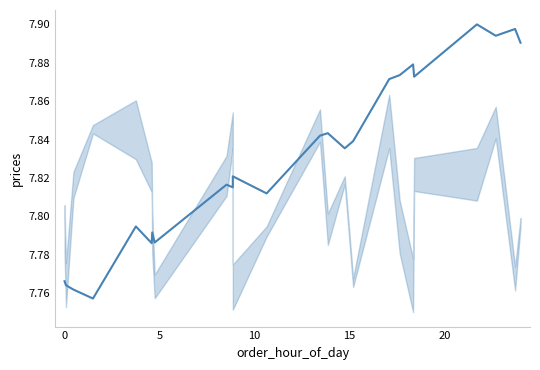

What is the minimum value shown in the chart?

7.8